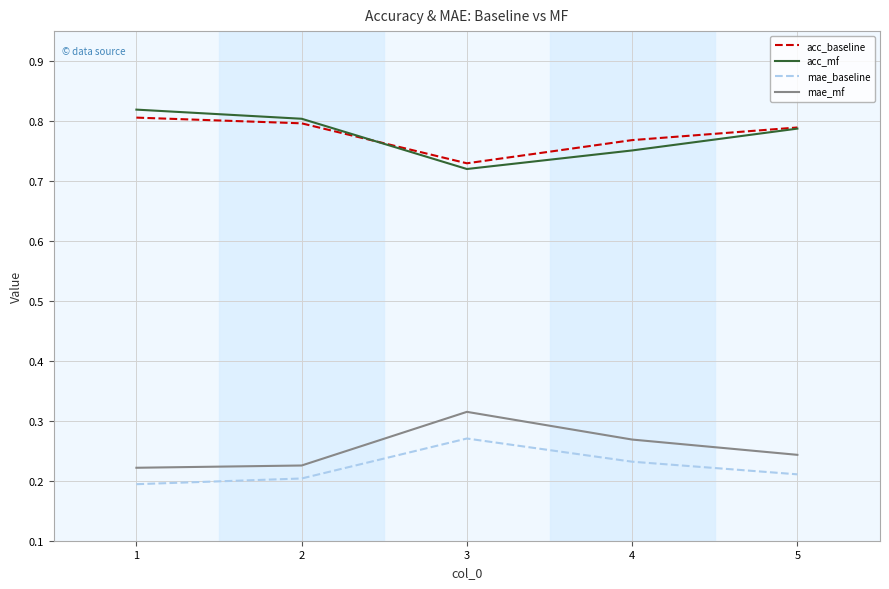

What is the total value across all series at 1?

2.0